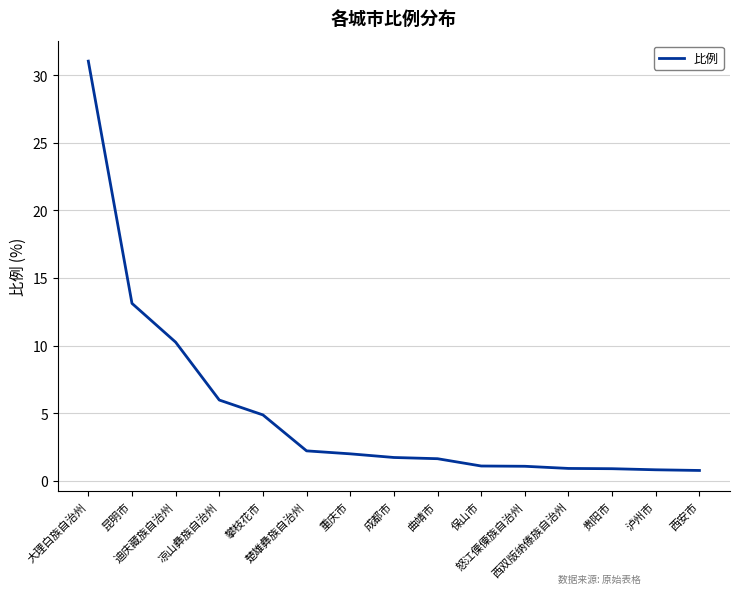

What is the maximum value shown in the chart?

31.0